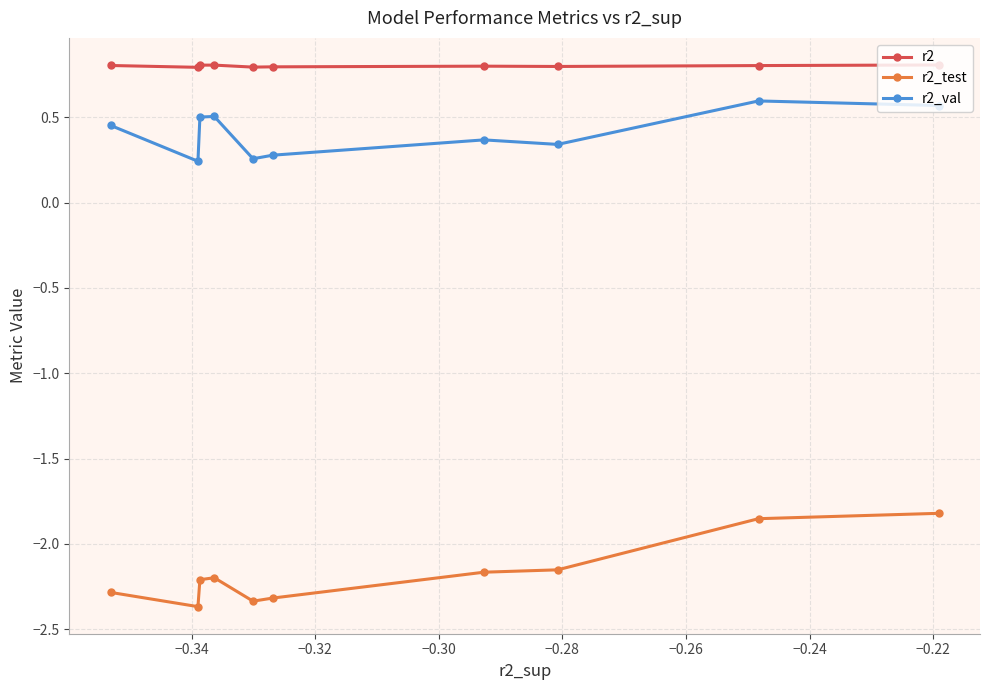

Which series has the largest total across all categories?

r2